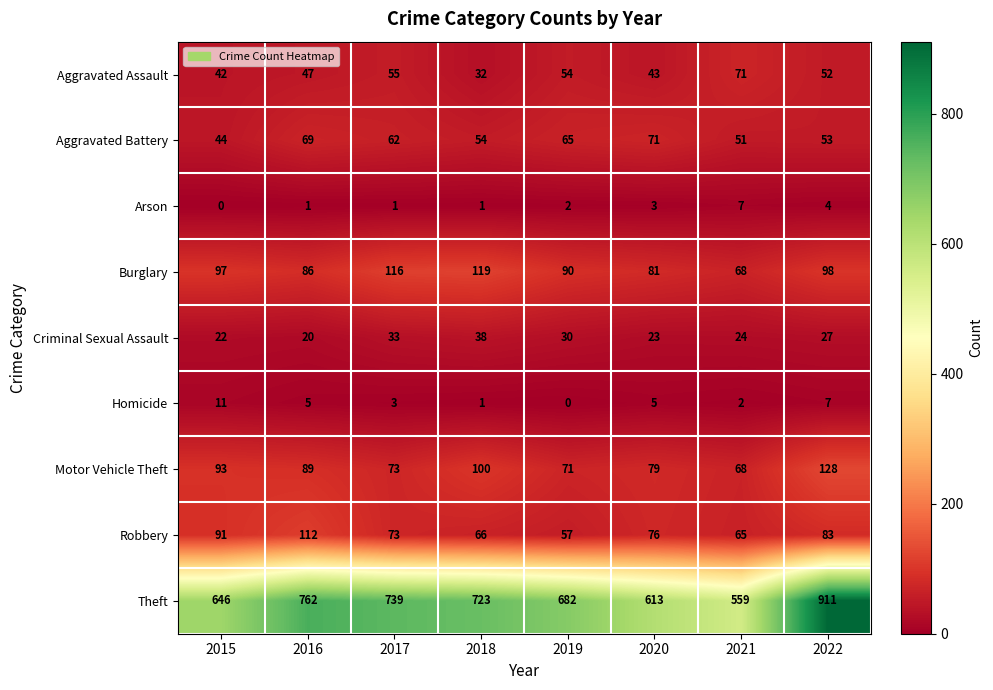

At which label does Criminal Sexual Assault first exceed 27?

2017